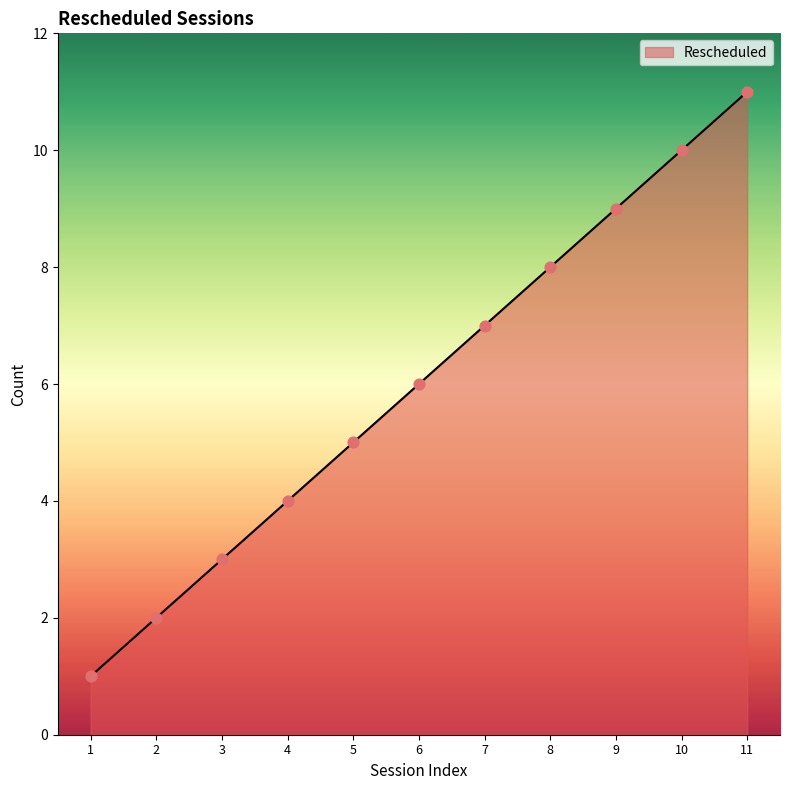

What is the change in value from 2 to 7?

+5